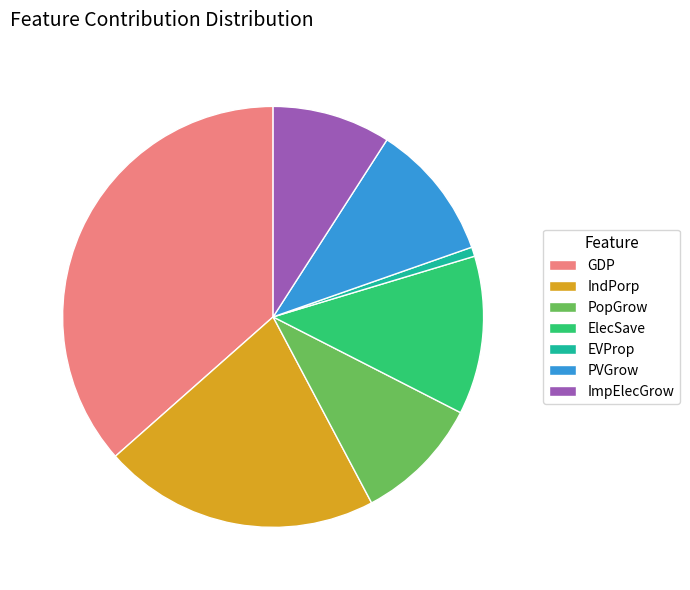

Which category has the biggest portion of the pie?

GDP